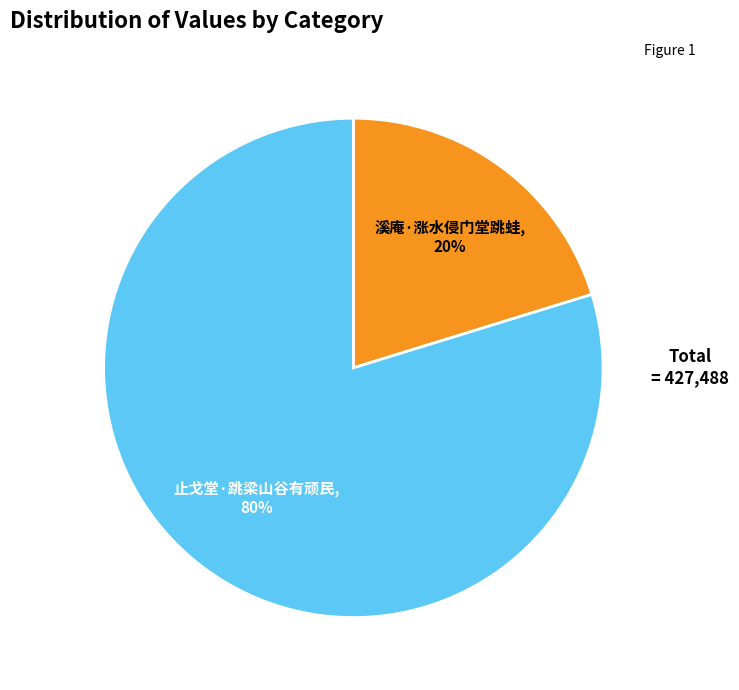

To the nearest percent, what is the difference between the largest and smallest slice percentages?

60%